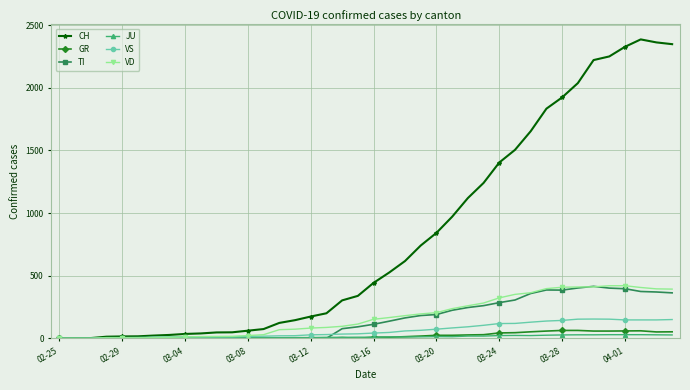

What is the value of the VD point at the 35th from the left?

411